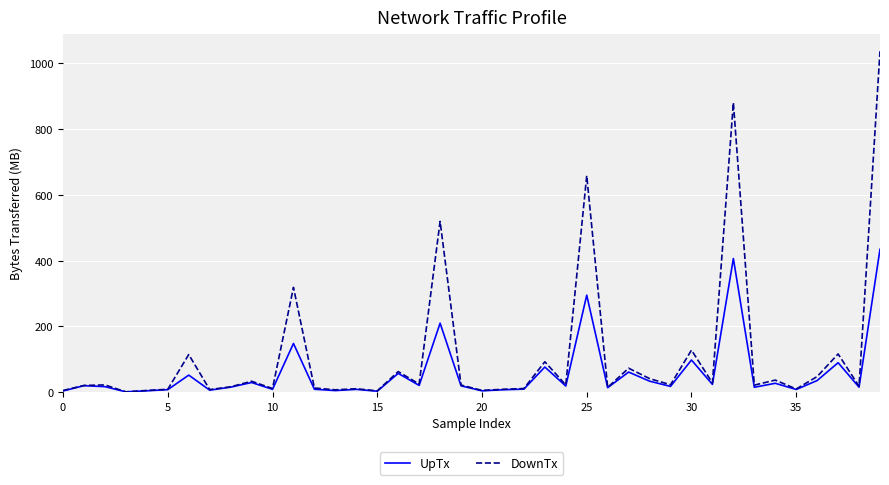

What is the greatest value displayed?

1037.0